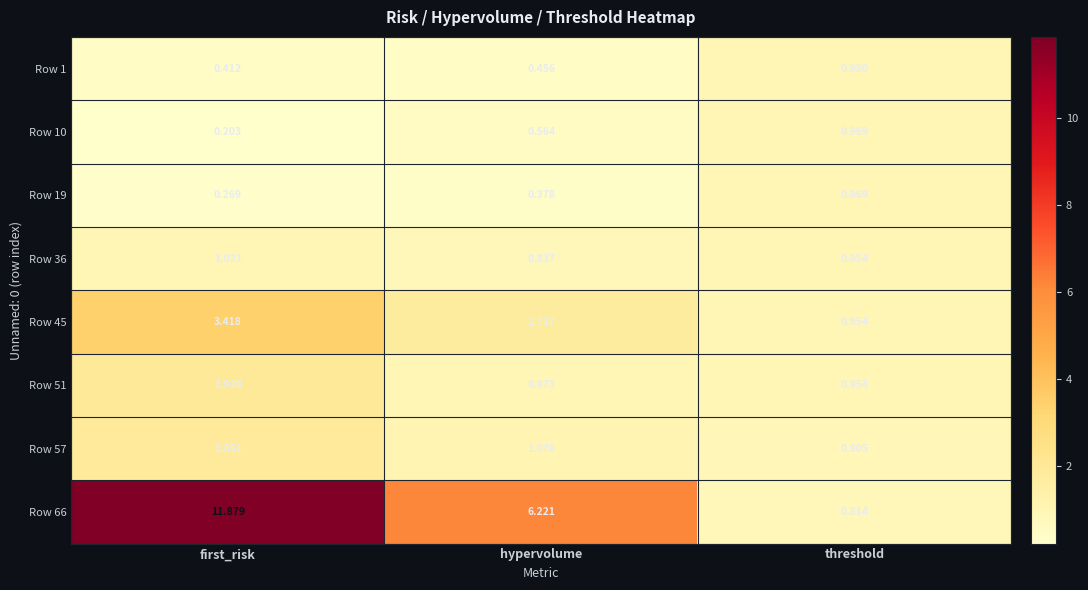

At how many categories does at least one series exceed 7?

1